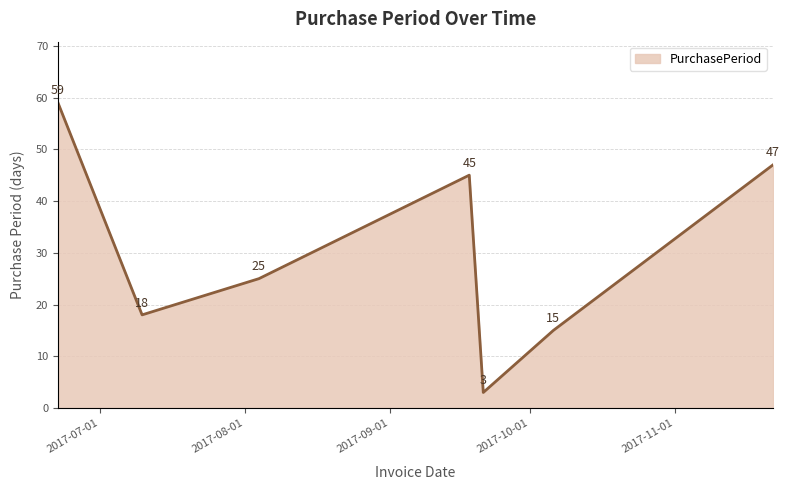

What is the smallest value displayed?

3